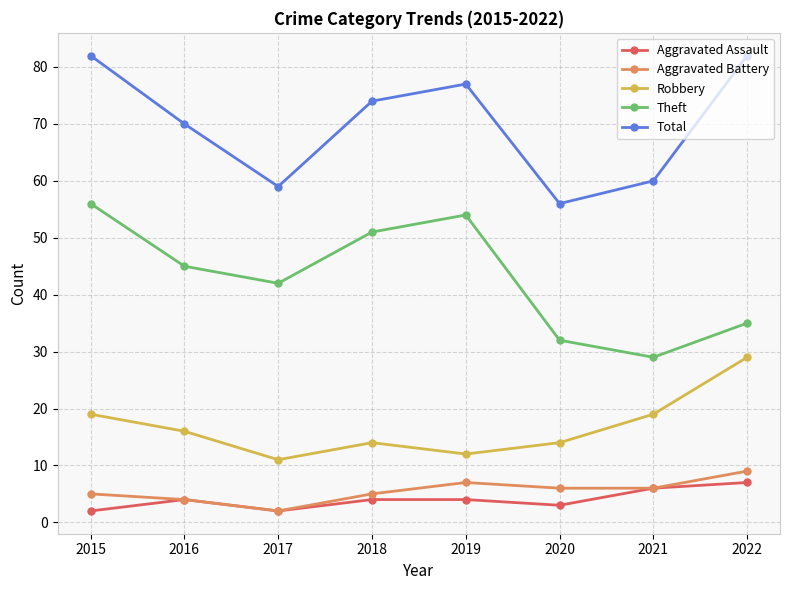

In Aggravated Assault, how many points are lower than both neighbors (excluding endpoints)?

2